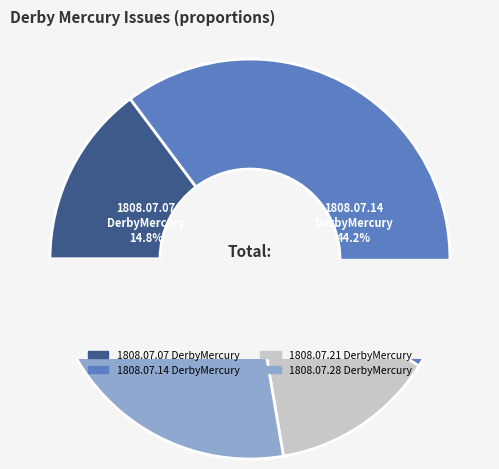

True or false: 1808.07.21_DerbyMercury accounts for 13% of the total.

True